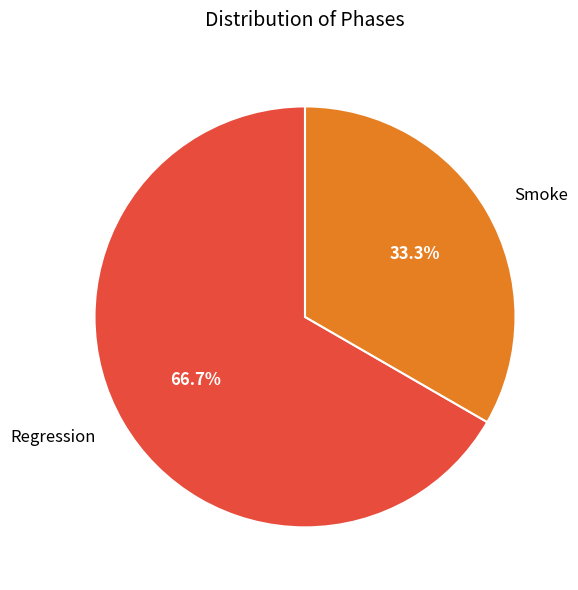

To the nearest percent, what portion does Regression represent?

67%